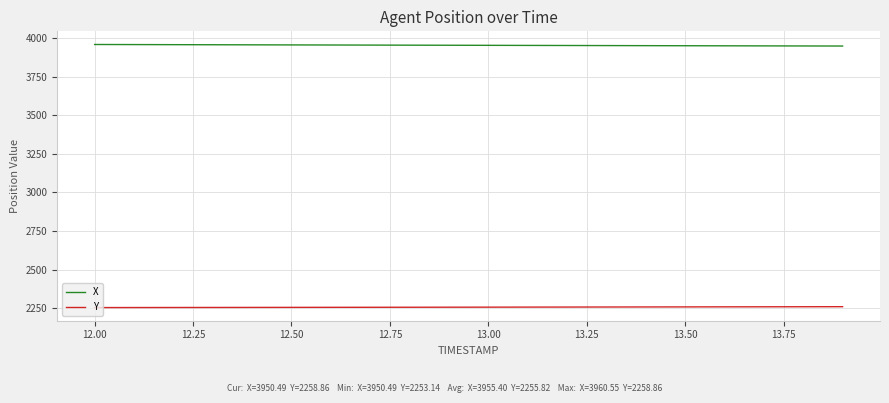

Rank the series by their average value, from highest to lowest.

X, Y